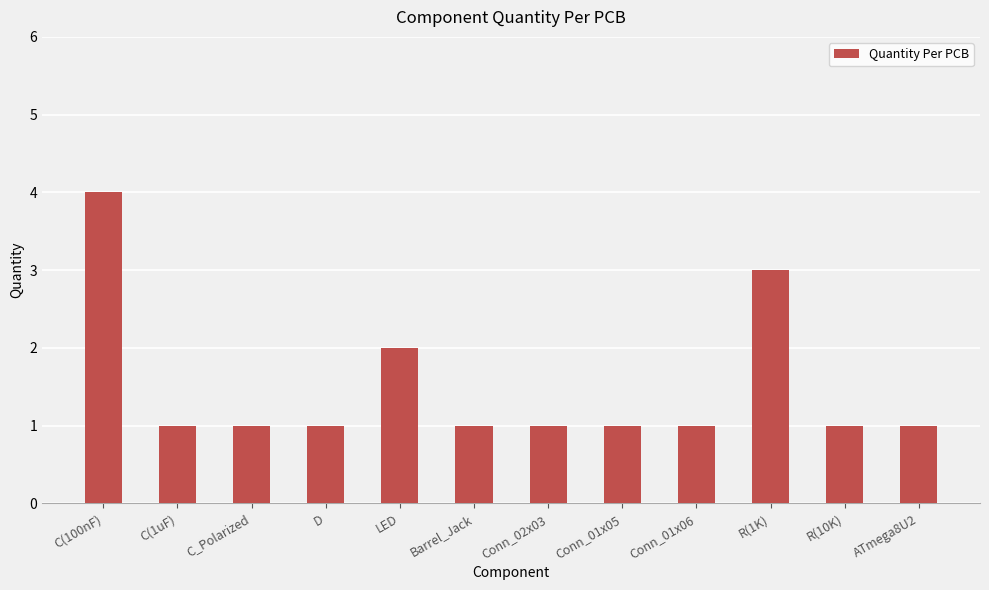

Reading right to left, transcribe all the data shown in this chart.

ATmega8U2=1	R(10K)=1	R(1K)=3	Conn_01x06=1	Conn_01x05=1	Conn_02x03=1	Barrel_Jack=1	LED=2	D=1	C_Polarized=1	C(1uF)=1	C(100nF)=4